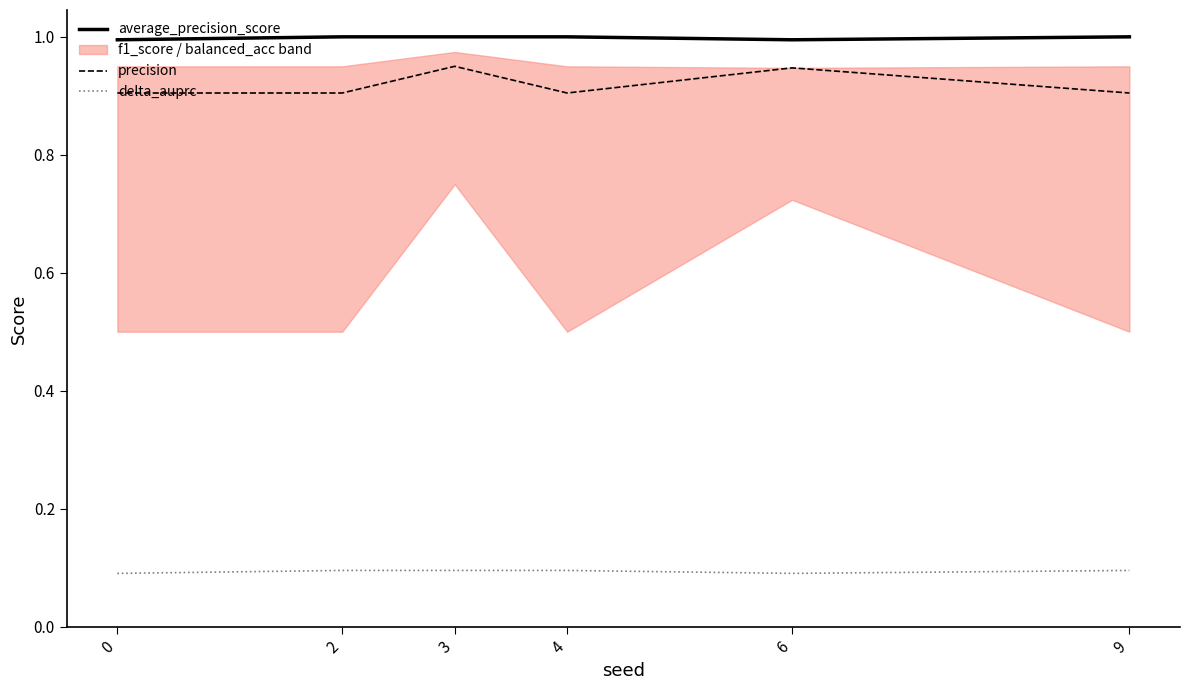

True or false: precision and average_precision_score intersect in this chart.

False